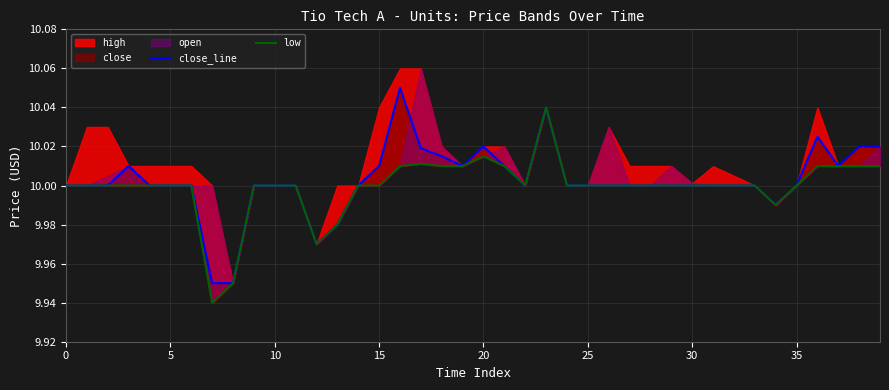

How many values in the low series are below 10?

5